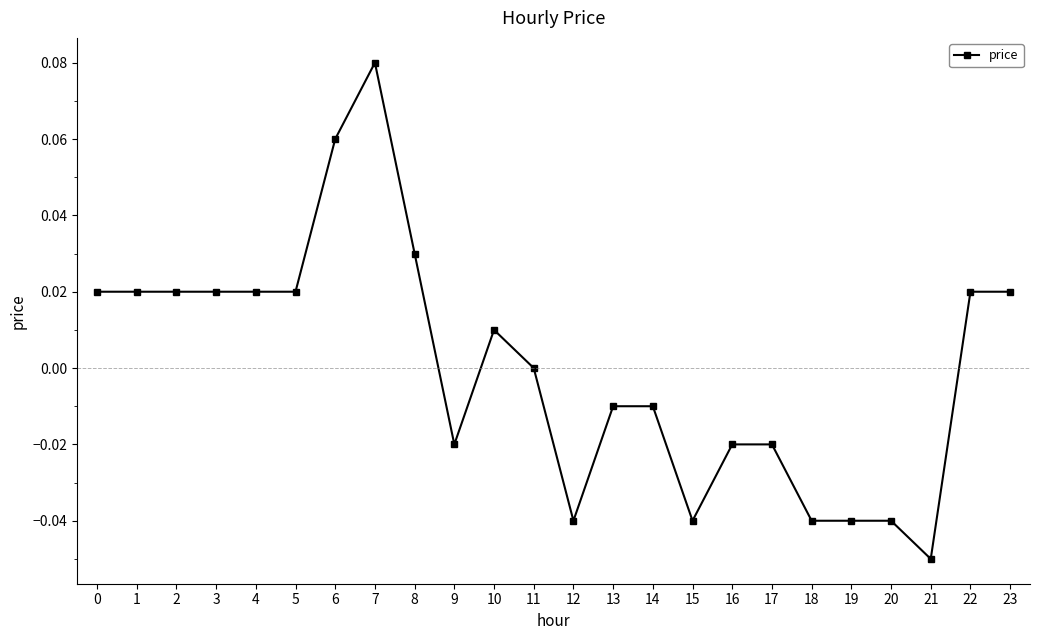

Which category has the lowest value across all series?

21